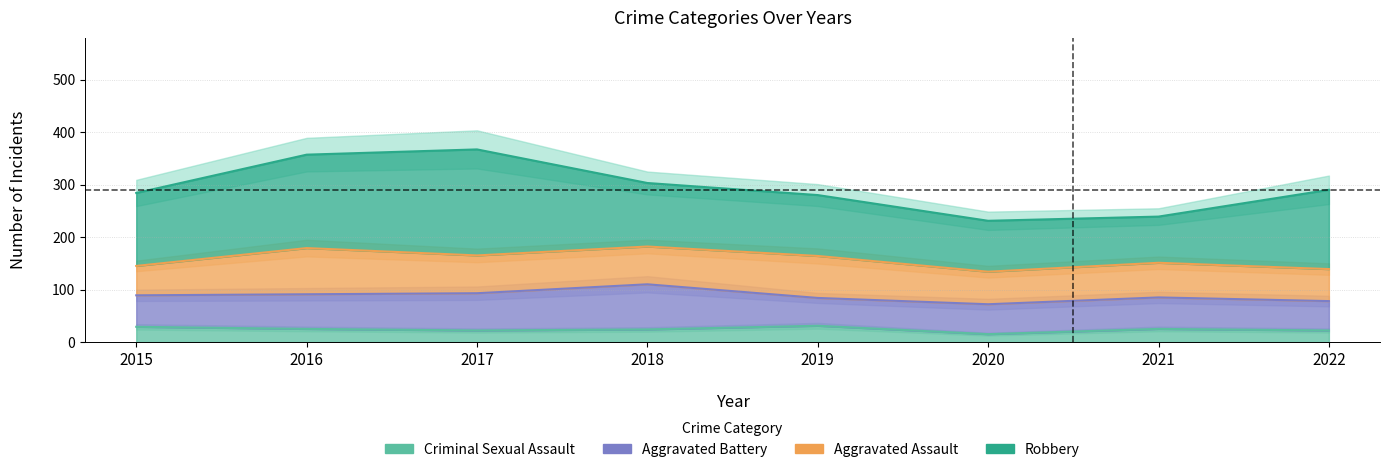

How many data points does each series have?

8